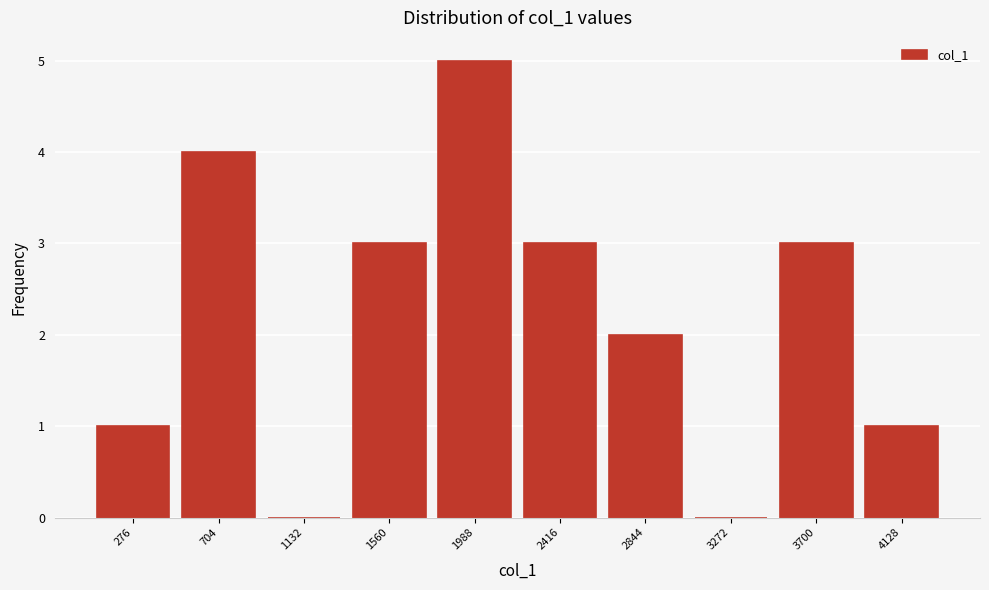

Reading left to right, transcribe all the data shown in this chart.

276=1	704=4	1132=0	1560=3	1988=5	2416=3	2844=2	3272=0	3700=3	4128=1